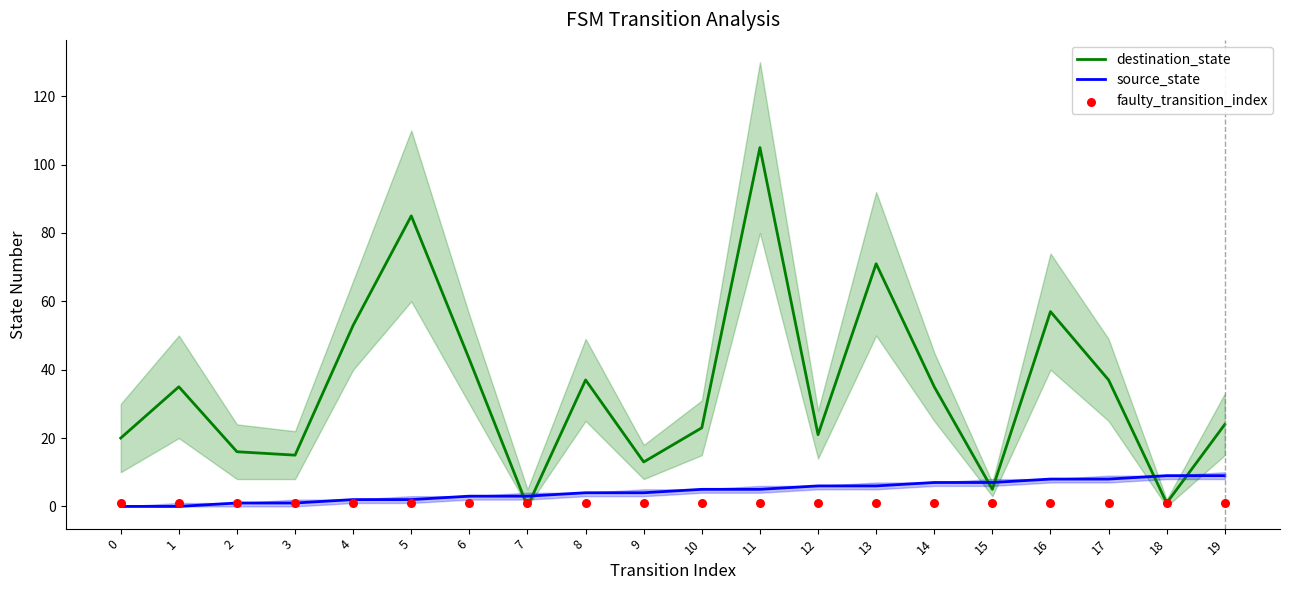

At how many categories does at least one series exceed 6?

19